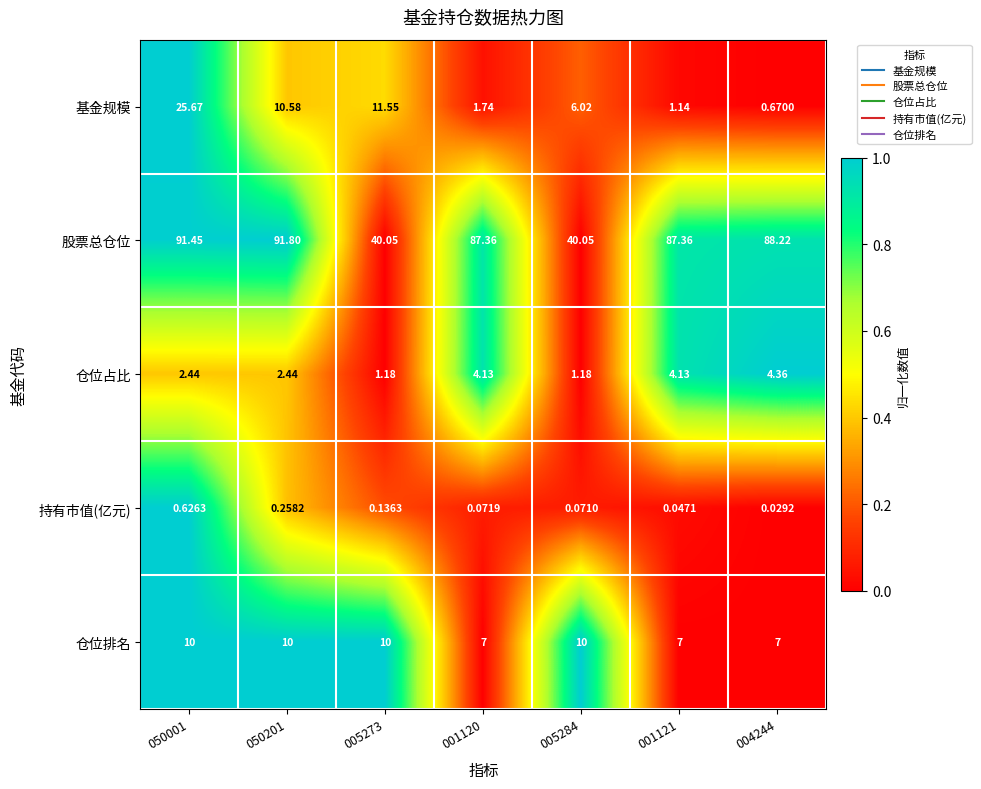

Is the value of 持有市值(亿元) at 005273 greater than the value of 仓位占比 at 005273?

No